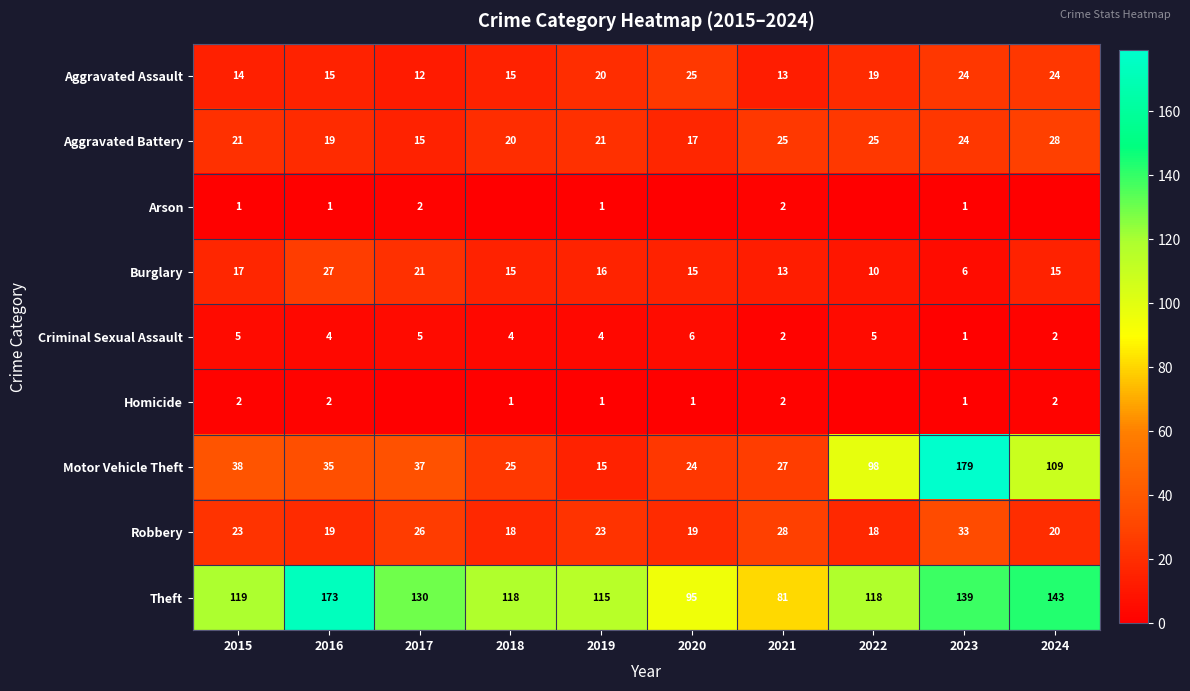

What is the sum of the Theft values at 2020 and 2024?

238